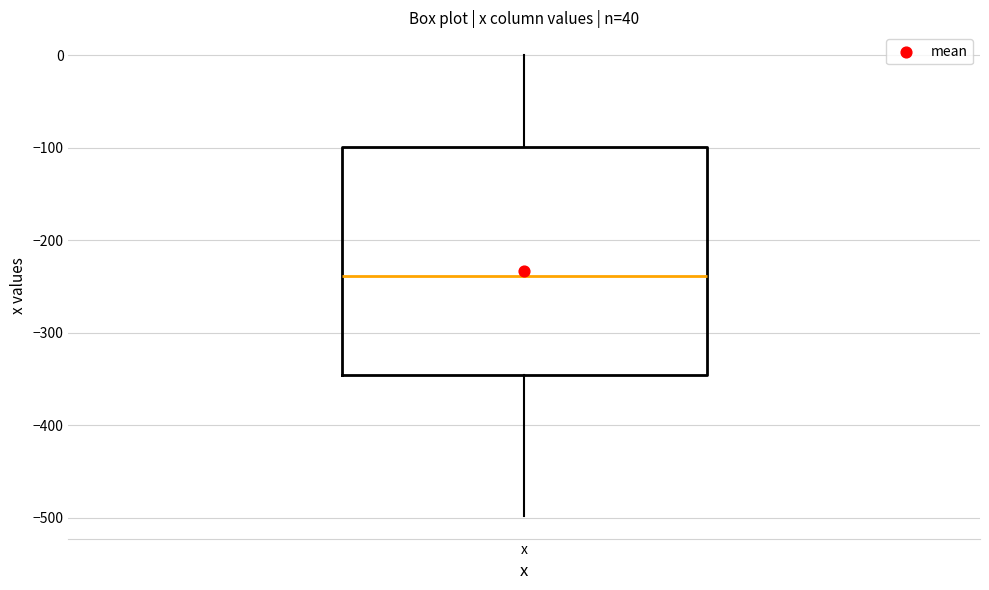

Where is the lower edge of the box for x on the y-axis? The values are not printed on the chart, so give them approximately, as read against the axis.

-350